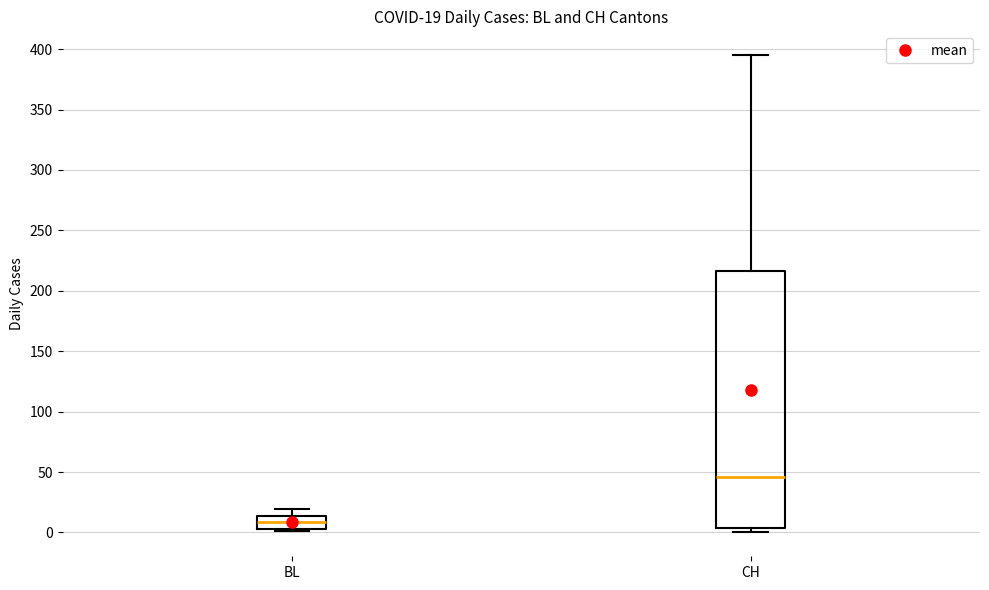

Which box's median line is the lowest?

BL